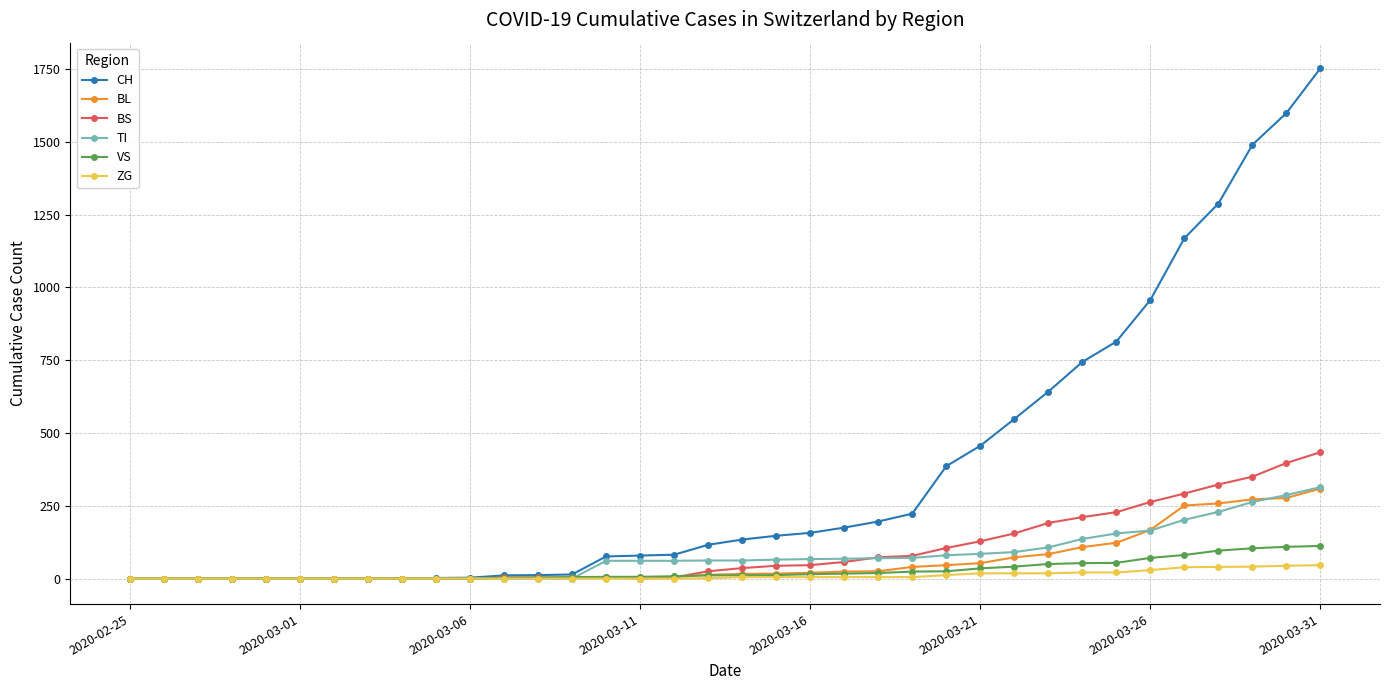

At how many categories does at least one series exceed 1368?

3